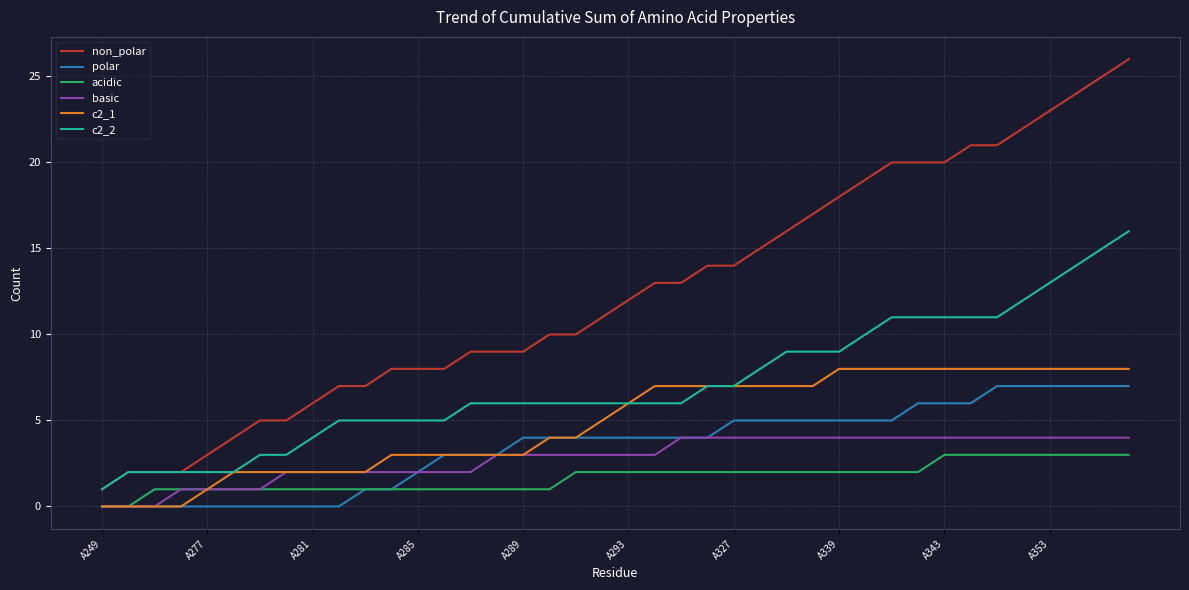

True or false: non_polar and basic cross at least once.

False